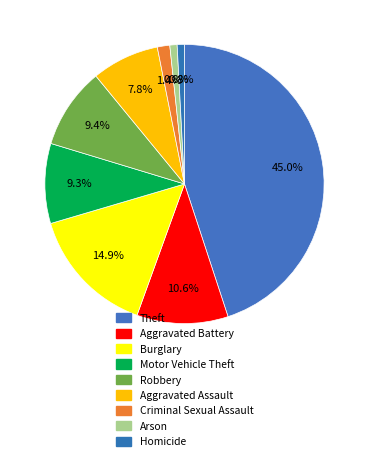

What is the largest slice in the pie chart?

Theft